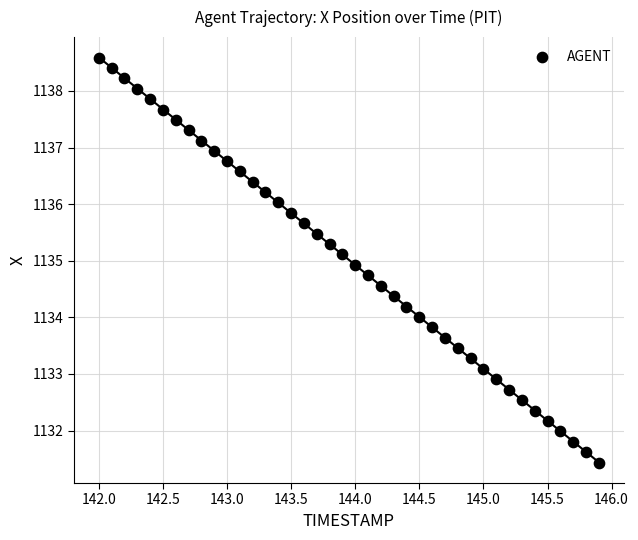

What is the range of Y values (max minus min)?

7.2